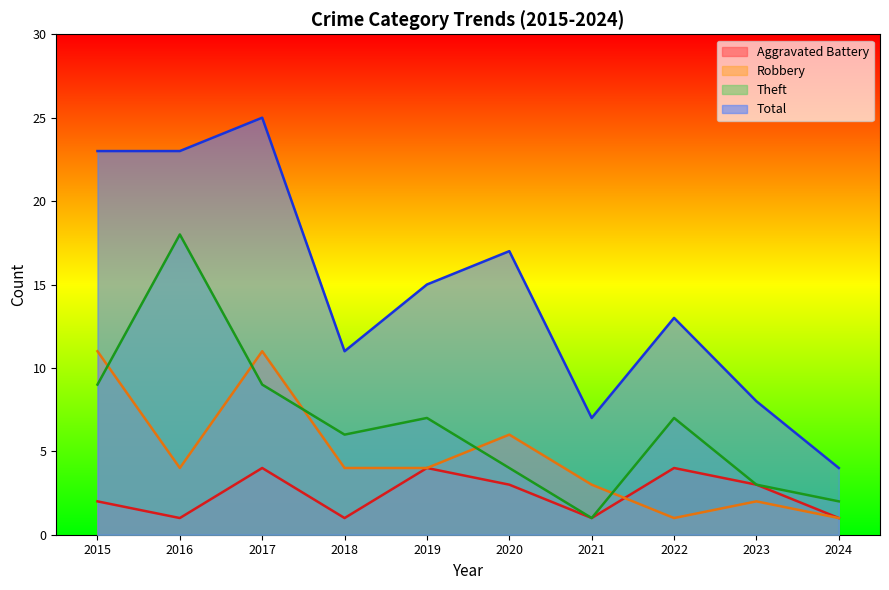

True or false: Theft and Total intersect in this chart.

False